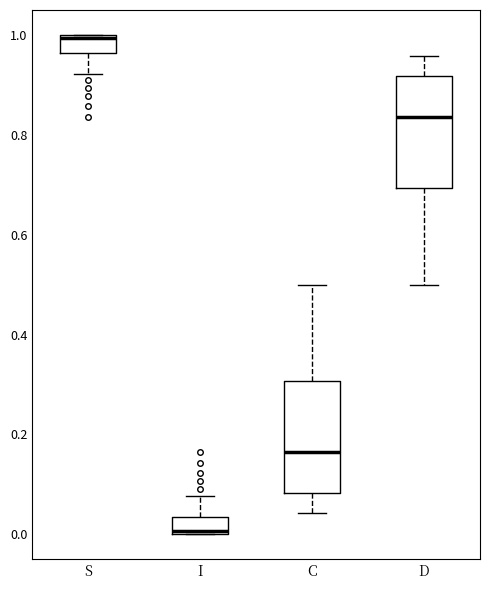

Where is the upper edge of the box for C on the y-axis? The values are not printed on the chart, so give them approximately, as read against the axis.

0.30